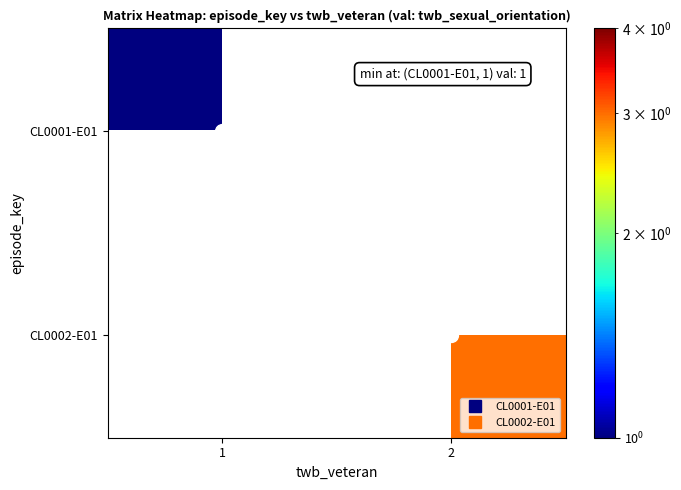

List the labels in order of CL0001-E01 value, largest first.

1, 2